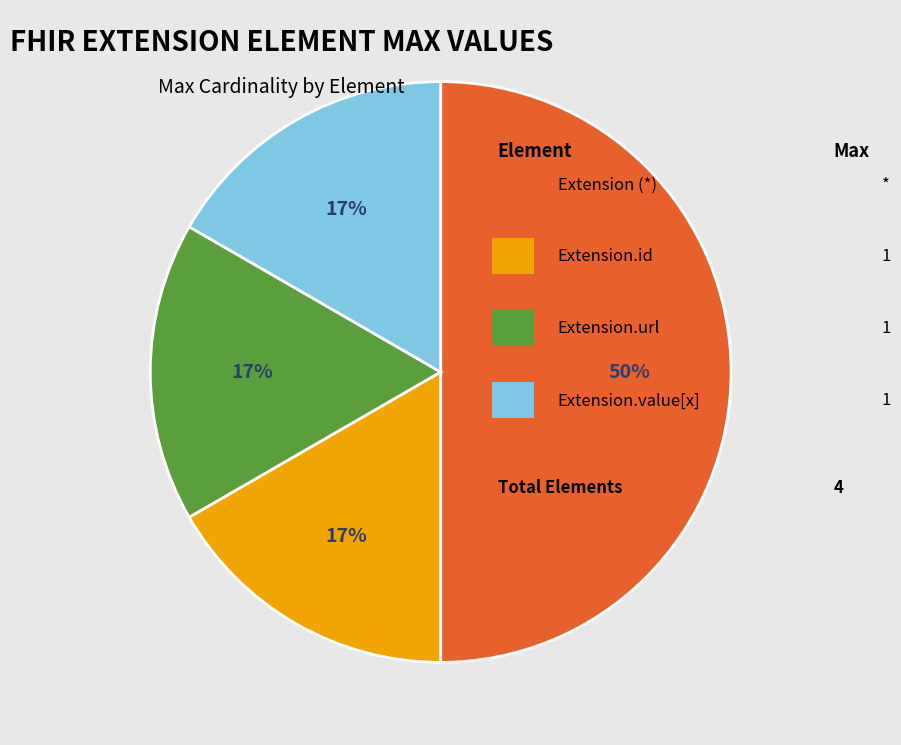

To the nearest percent, what is the difference between the largest and smallest slice percentages?

33%